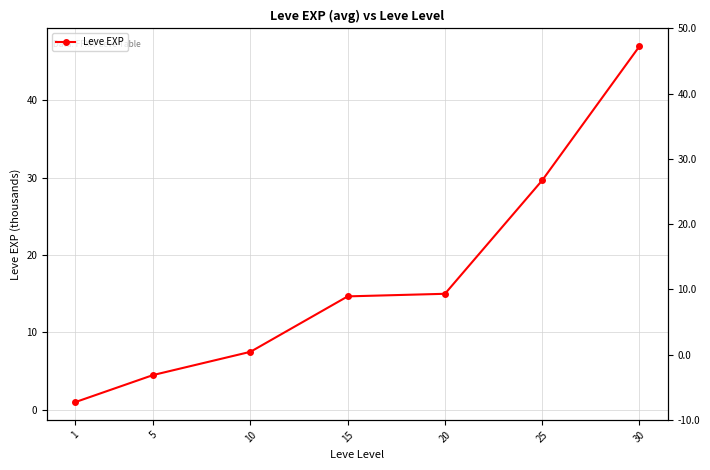

Between 30 and 1, which is larger?

30